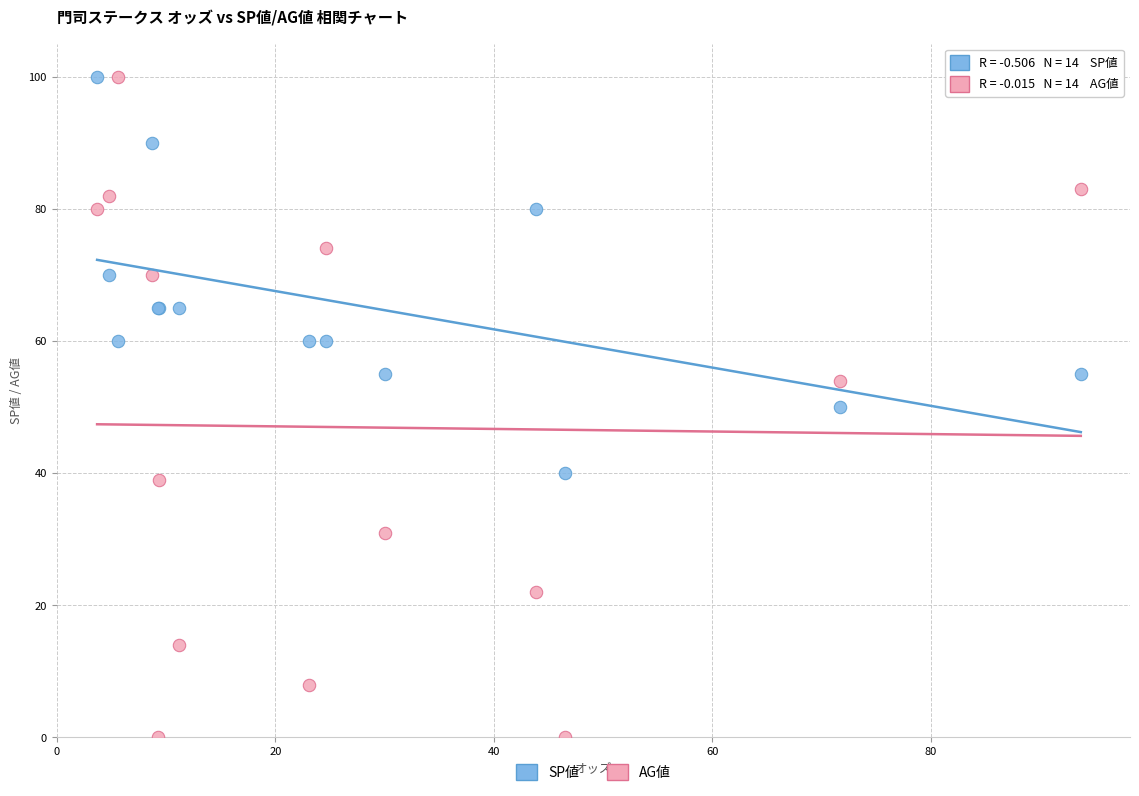

Which series contains the lowest Y value?

AG値